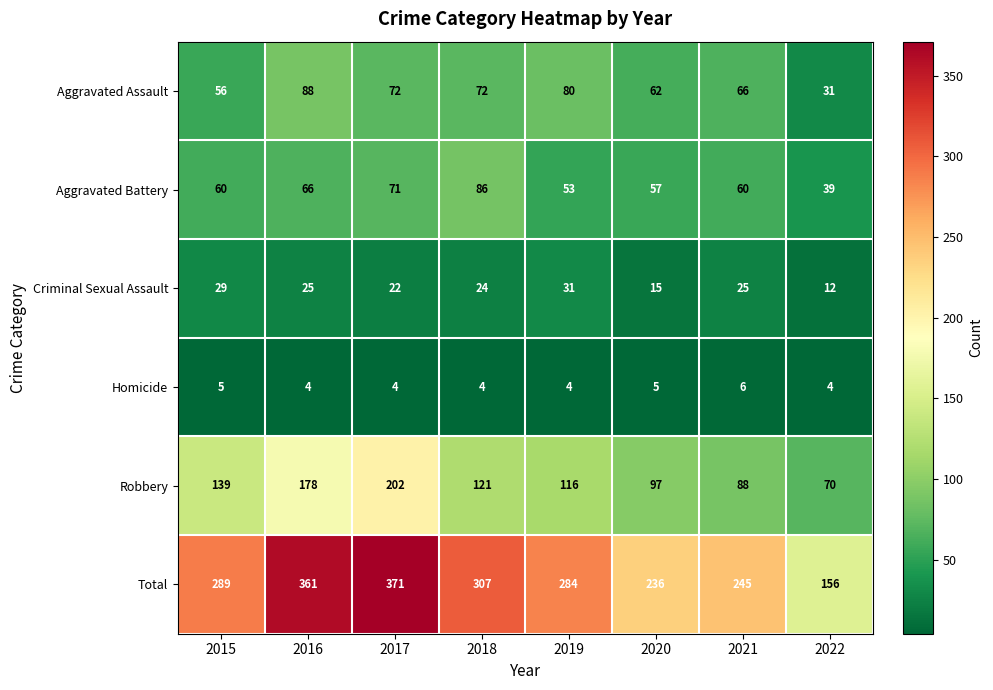

At which label does Robbery first exceed 121?

2015